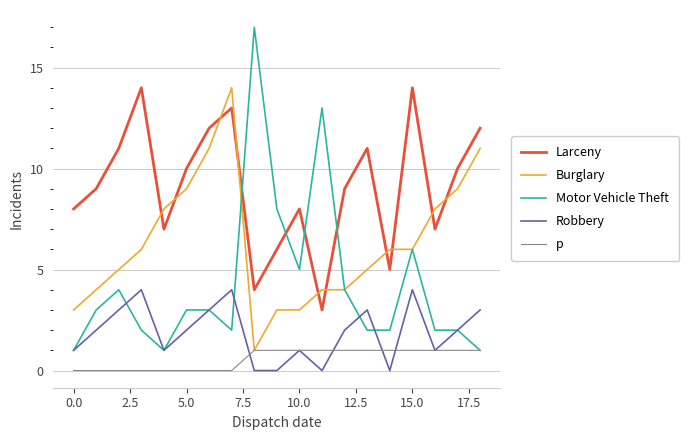

Which series has the largest range (max minus min)?

Motor Vehicle Theft